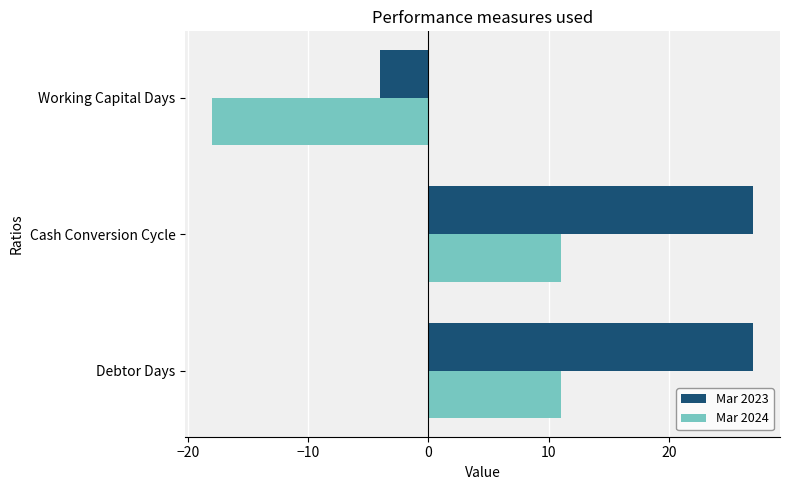

What is the smallest value displayed?

-18